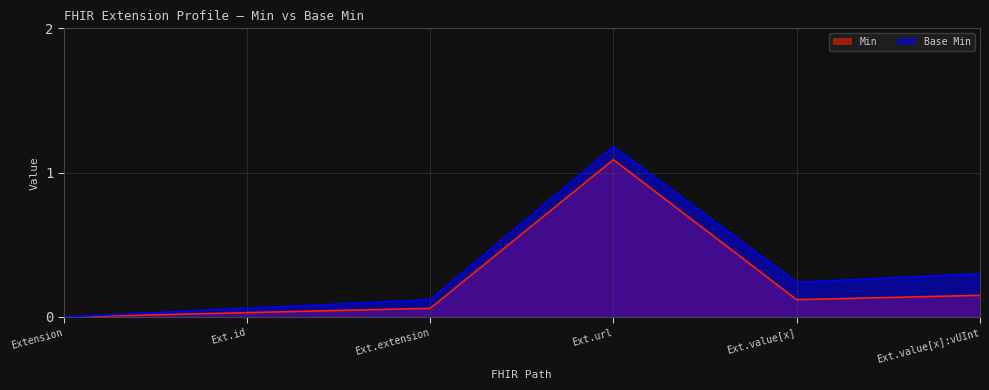

What is the difference between the maximum and minimum values?

1.1